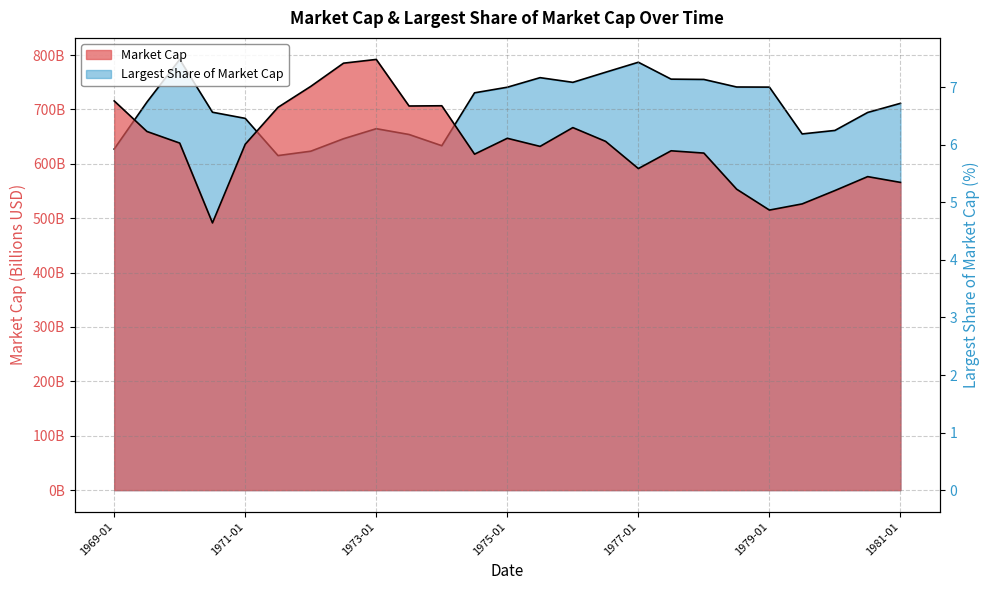

Where is the first local maximum for Market Cap?

1973-01